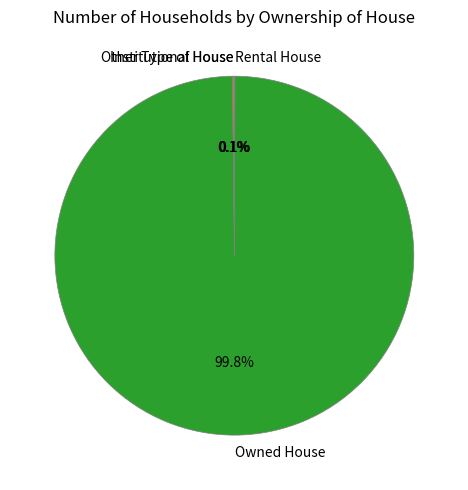

Which slice is the largest?

Owned House